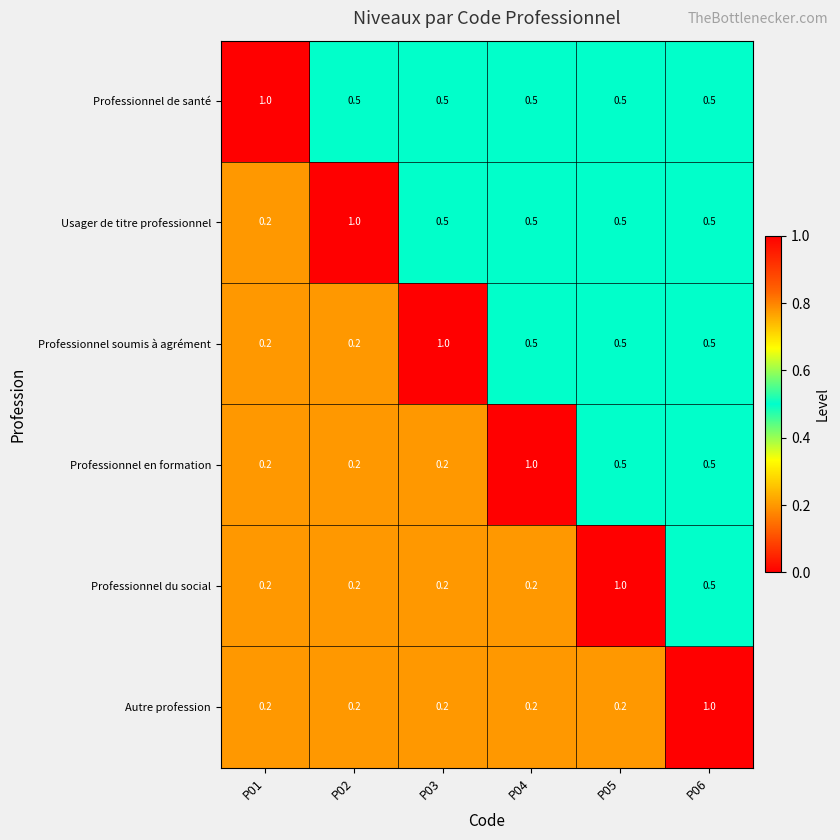

List the series in order of their overall mean, highest first.

Professionnel de santé, Usager de titre professionnel, Professionnel soumis à agrément, Professionnel en formation, Professionnel du social, Autre profession